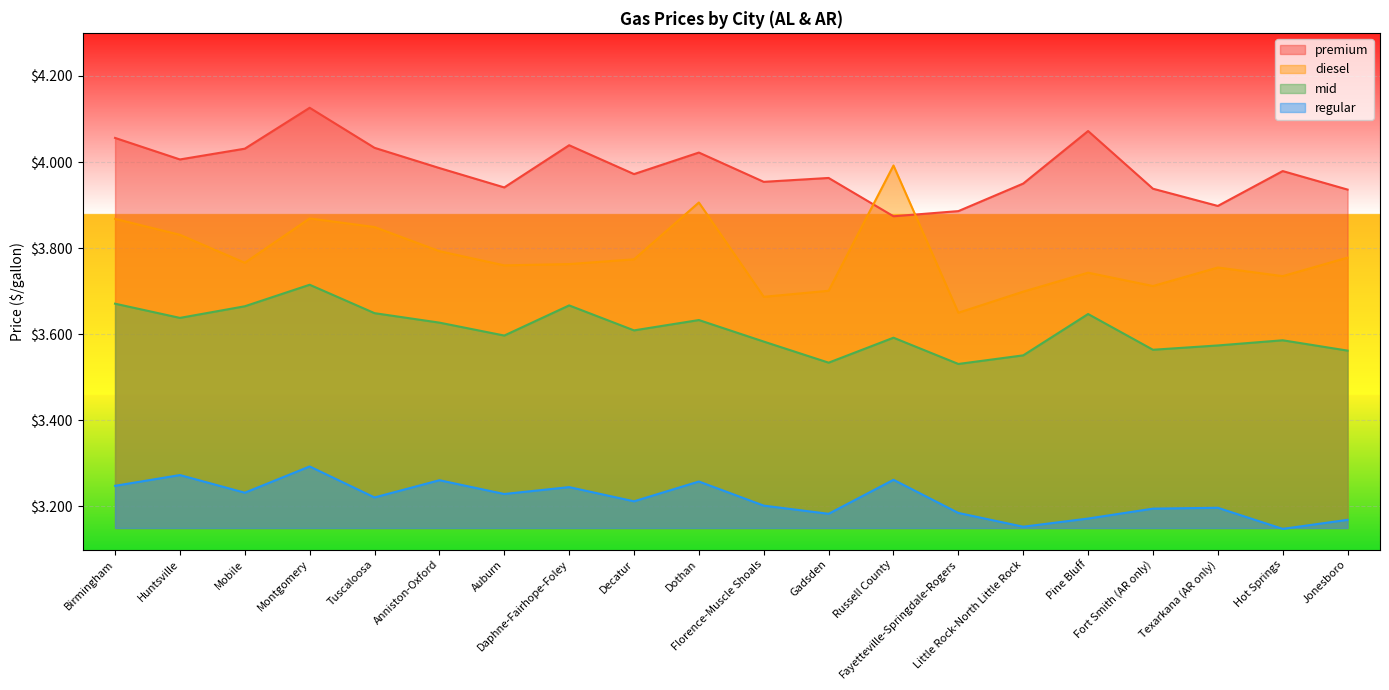

True or false: diesel and mid cross at least once.

False